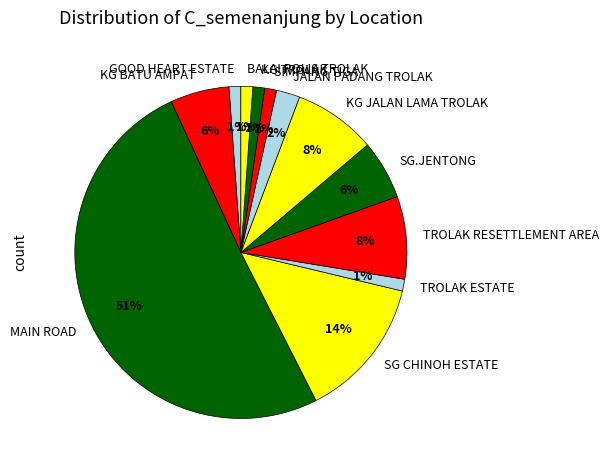

How many segments does this pie chart have?

12